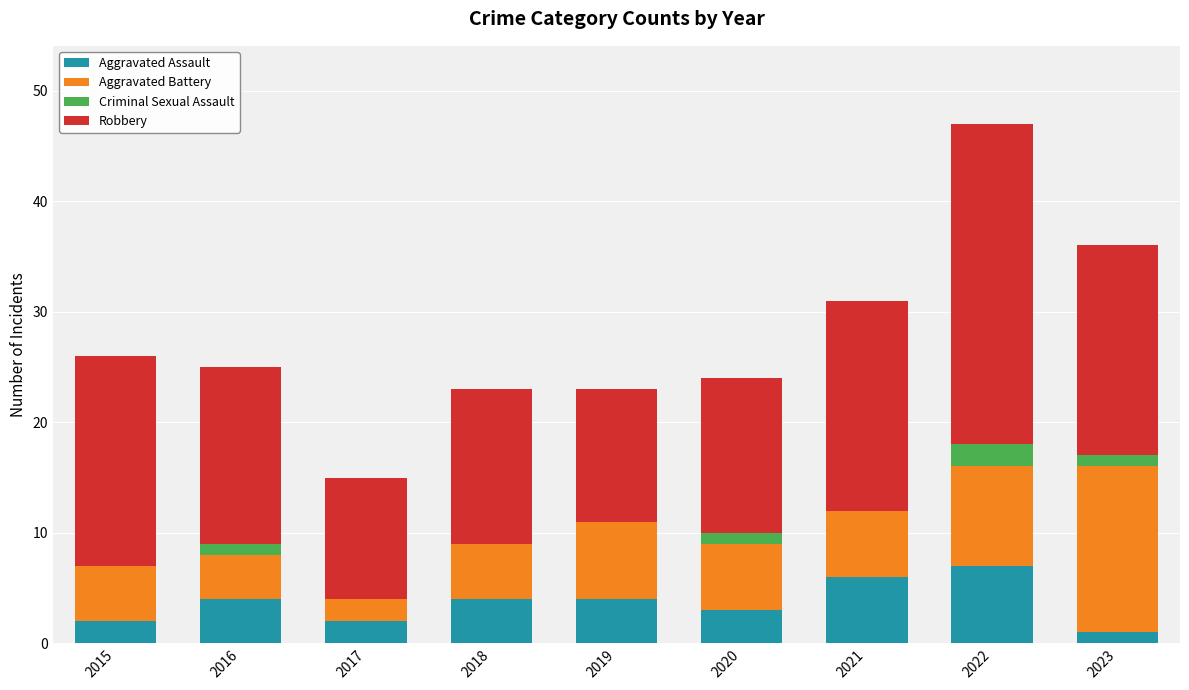

What is the total value across all series at 2023?

36